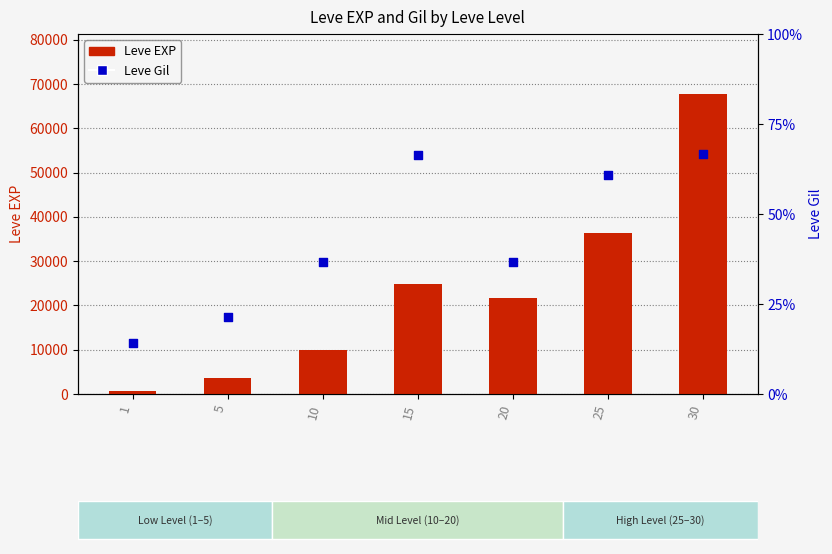

What are all the series names shown in the legend?

Leve EXP, Leve Gil